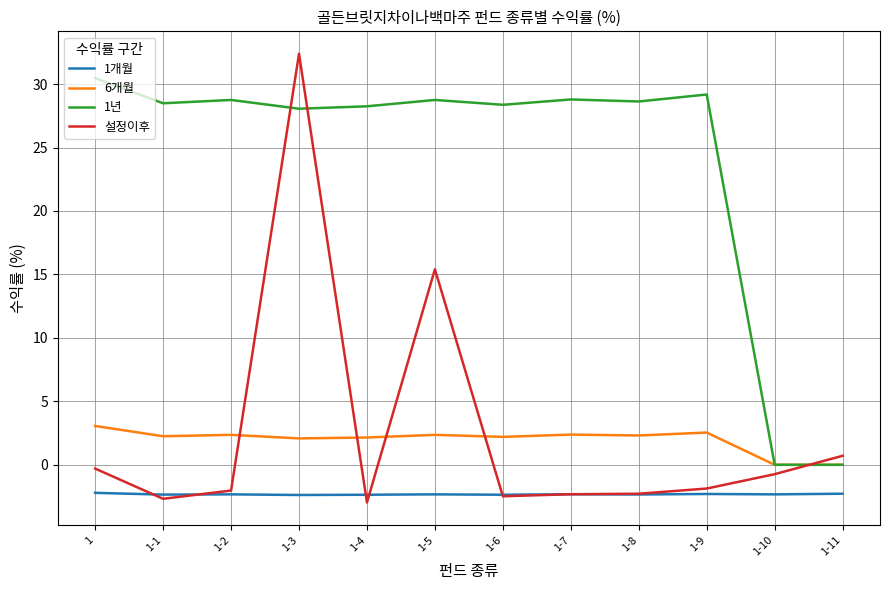

What is the difference between the highest and lowest values at 1-11?

3.0